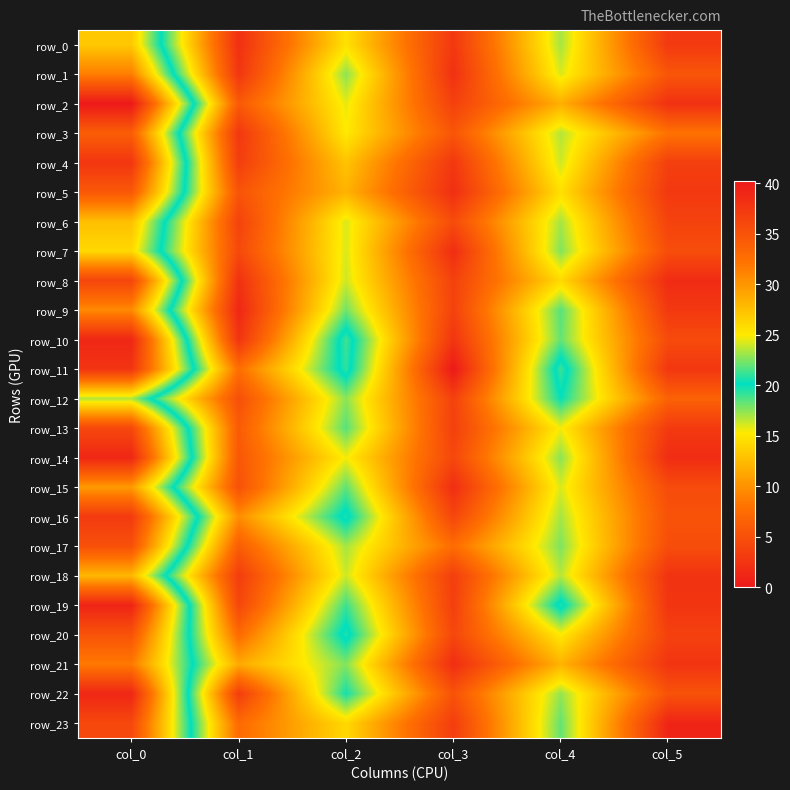

At which category is the sum across all series the highest?

col_0